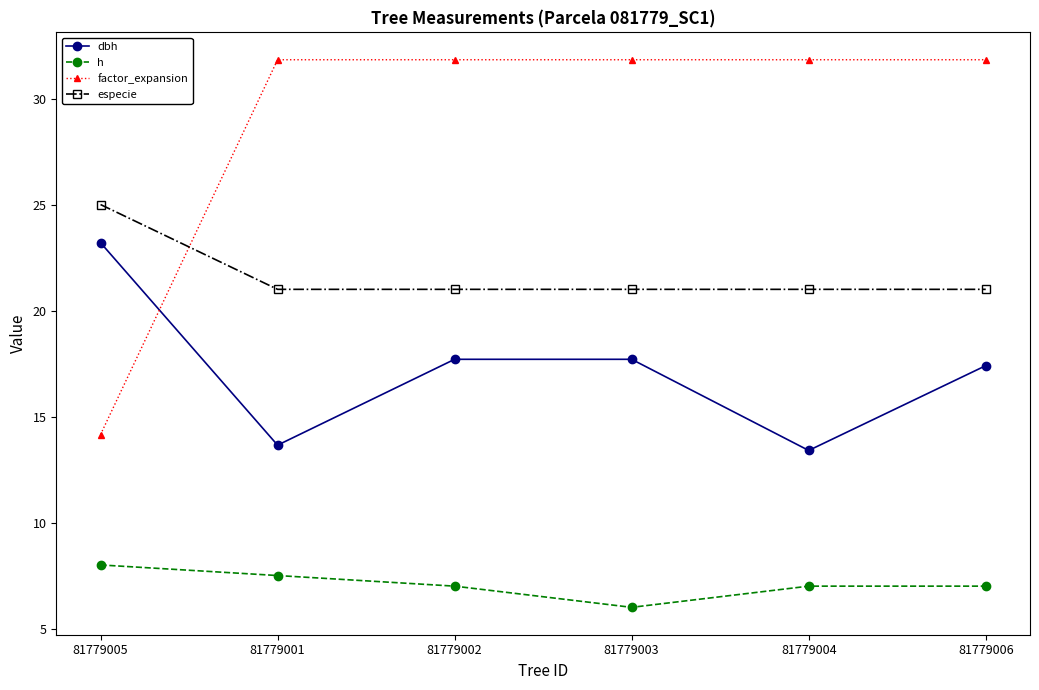

What is the total value across all series at 81779003?

76.5